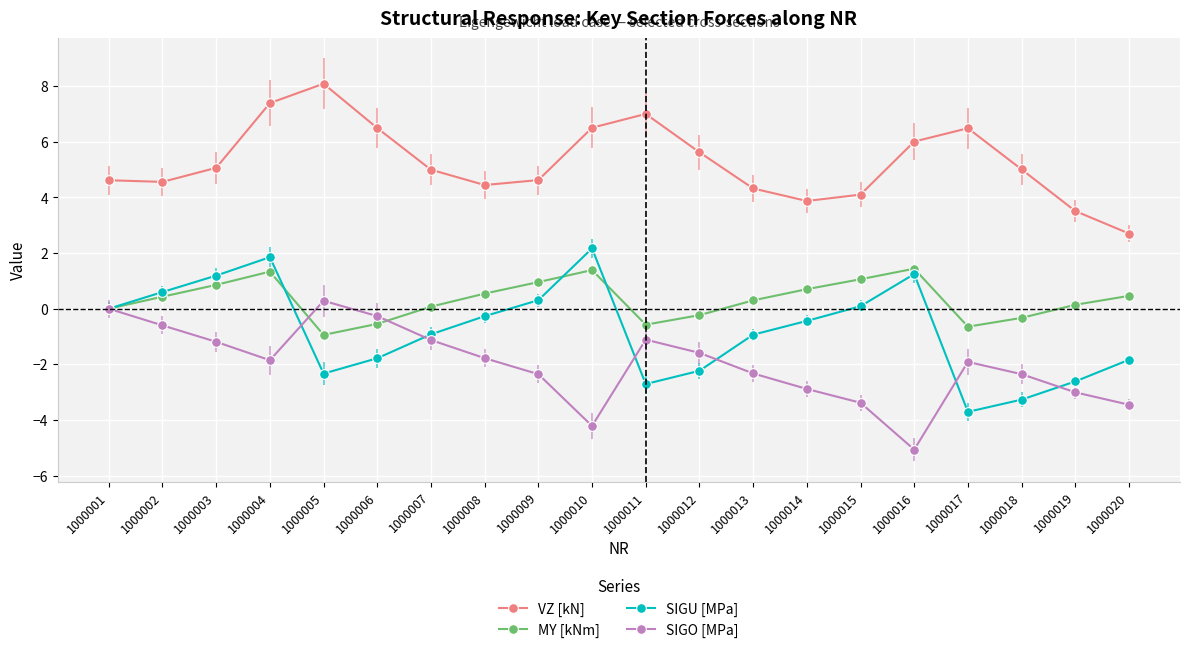

At 1000017, list the series in order from largest to smallest.

VZ [kN], MY [kNm], SIGO [MPa], SIGU [MPa]